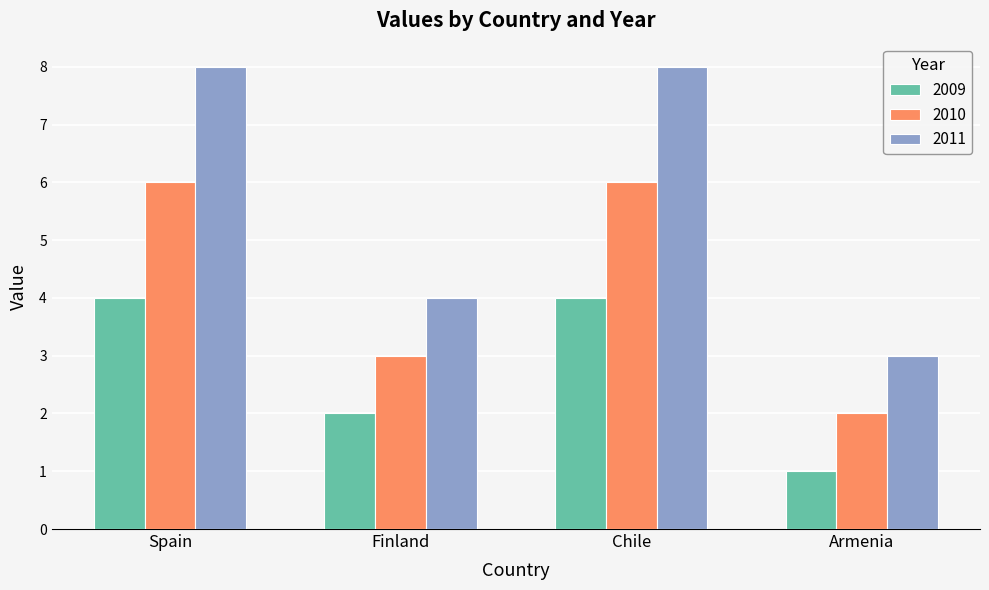

What is the greatest value displayed?

8